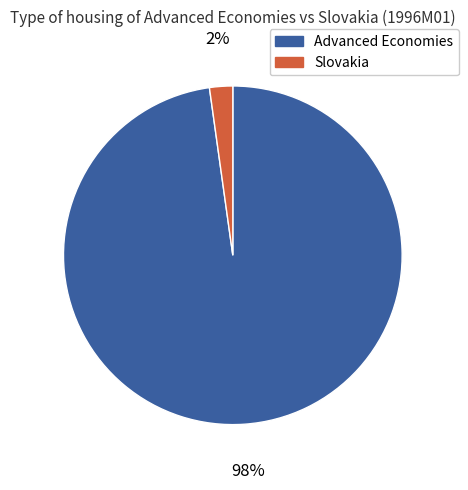

What is the smallest slice in the pie chart?

Slovakia